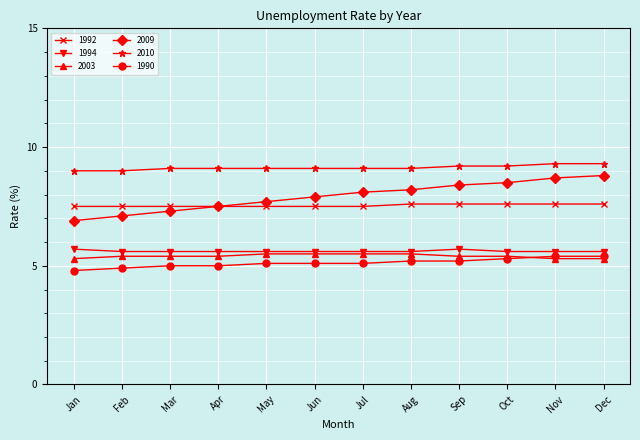

True or false: 2009 has a value of 8.2 at Aug.

True